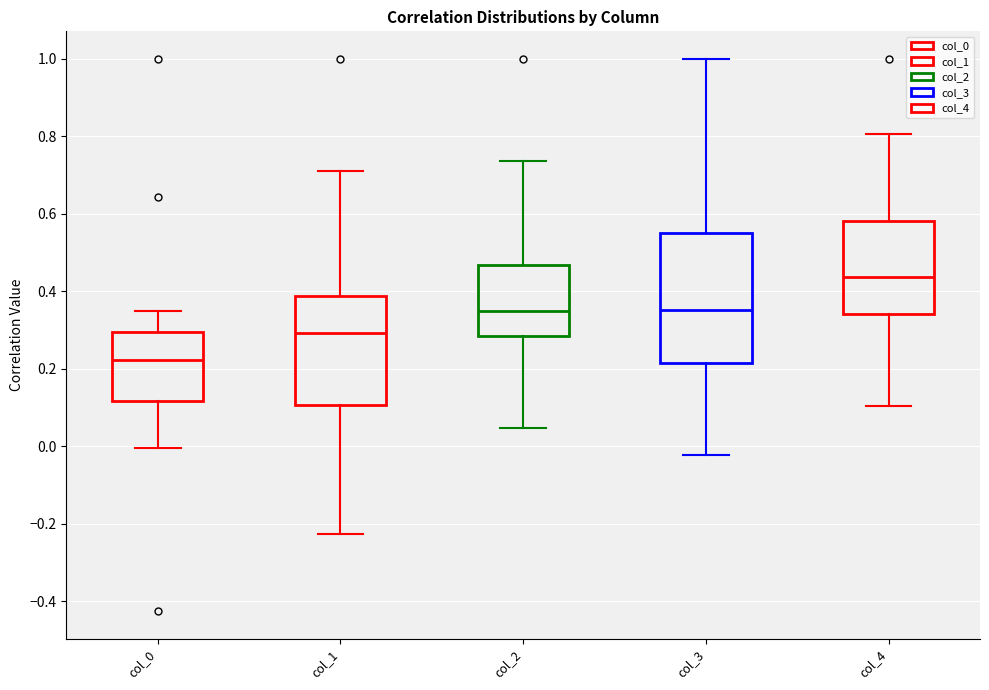

Reading left to right, read every box against the y-axis: the position of its median line, the range the box covers, and the ends of its whiskers. The values are not printed on the chart, so give them approximately, as read against the axis.

col_0: median 0.22, box 0.12 to 0.30, whiskers 0.00 to 0.34
col_1: median 0.30, box 0.10 to 0.38, whiskers -0.22 to 0.72
col_2: median 0.34, box 0.28 to 0.46, whiskers 0.04 to 0.74
col_3: median 0.36, box 0.22 to 0.56, whiskers -0.02 to 1.00
col_4: median 0.44, box 0.34 to 0.58, whiskers 0.10 to 0.80